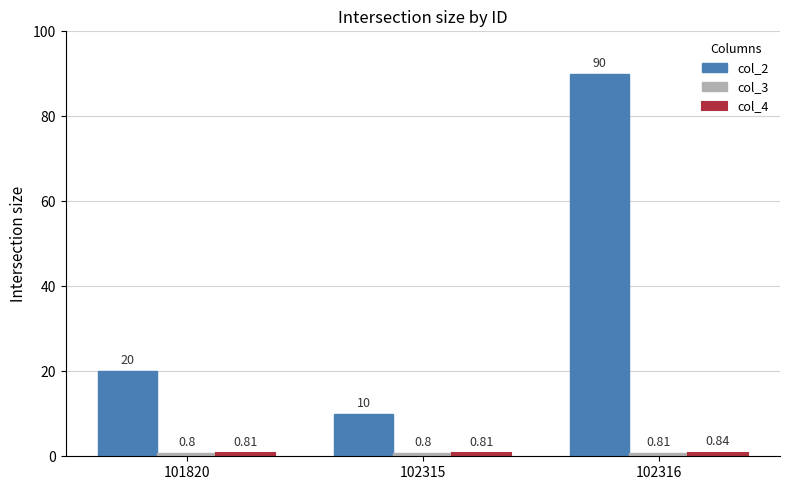

At how many categories does at least one series exceed 55?

1